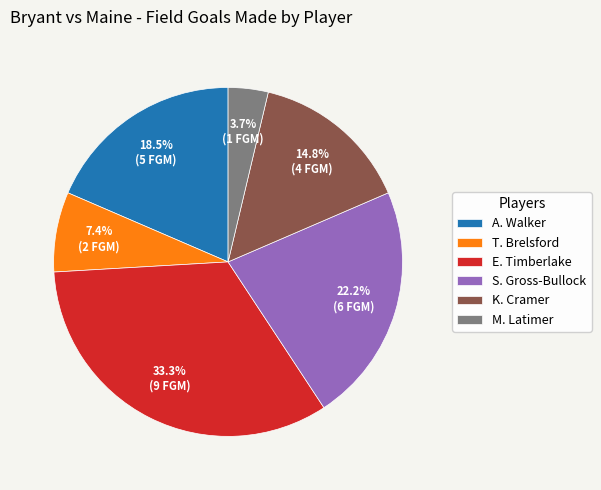

Which slice is the largest?

E. Timberlake